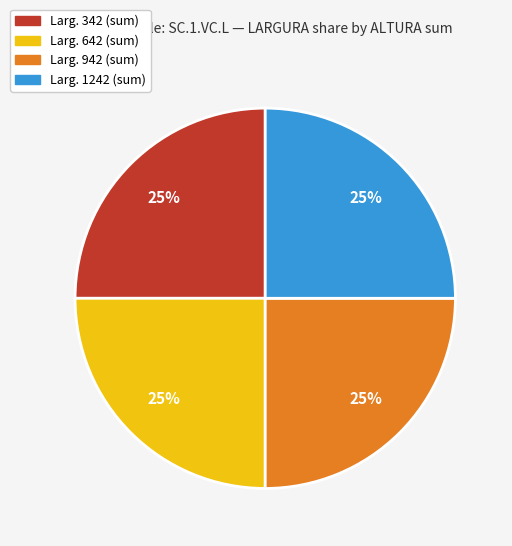

How many slices are in this pie chart?

4